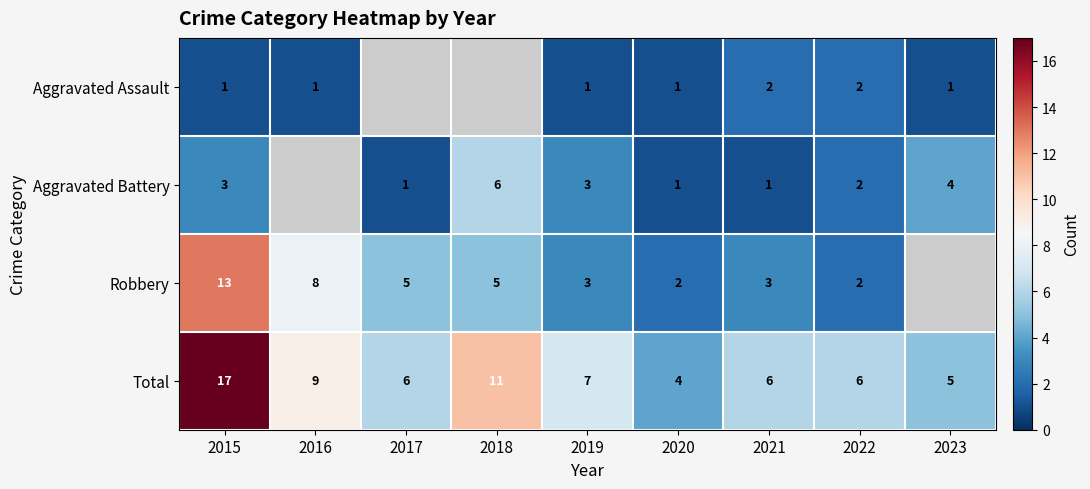

Is the value of Total at 2019 greater than the value of Robbery at 2019?

Yes